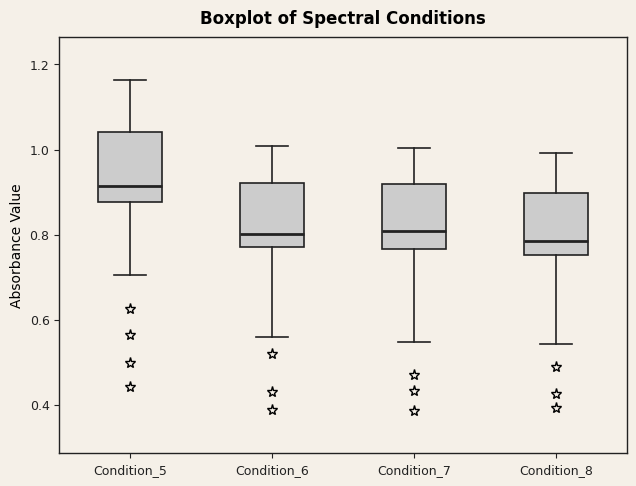

Reading left to right, read every box against the y-axis: the position of its median line, the range the box covers, and the ends of its whiskers. The values are not printed on the chart, so give them approximately, as read against the axis.

Condition_5: median 0.92, box 0.88 to 1.04, whiskers 0.70 to 1.16
Condition_6: median 0.80, box 0.78 to 0.92, whiskers 0.56 to 1.00
Condition_7: median 0.80, box 0.76 to 0.92, whiskers 0.54 to 1.00
Condition_8: median 0.78, box 0.76 to 0.90, whiskers 0.54 to 1.00